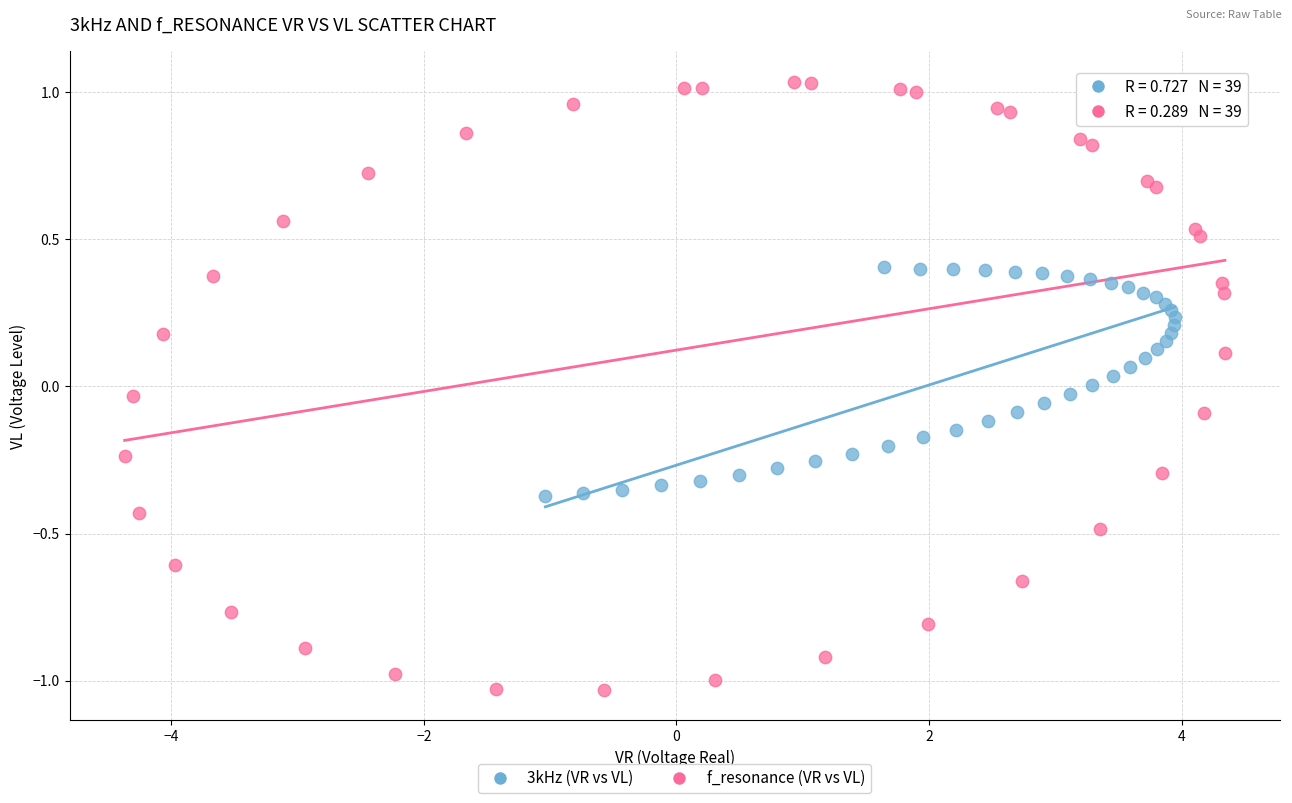

Which series has the largest Y range (max minus min)?

f_resonance (VR vs VL)